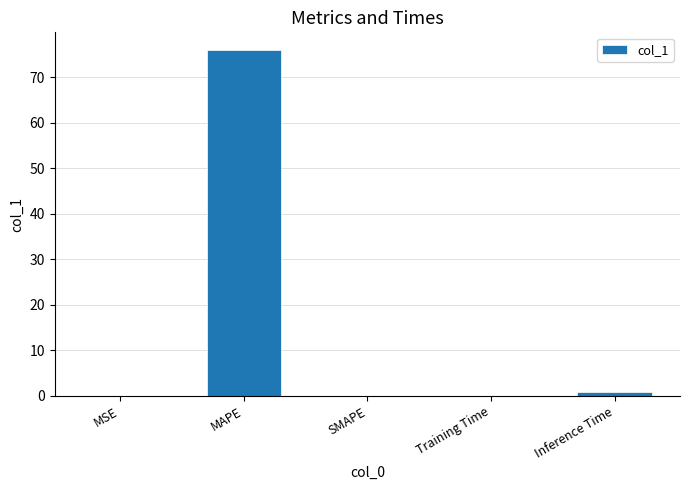

How many series are shown in this chart?

1